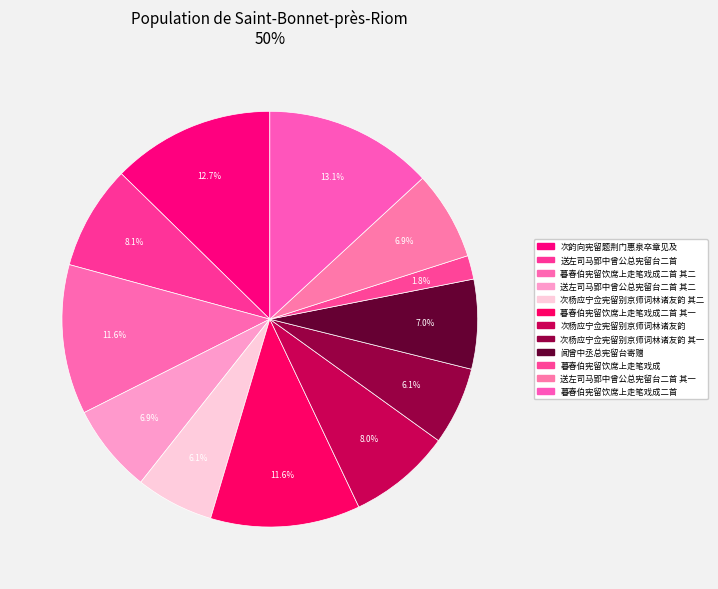

Count the number of slices in the pie.

12